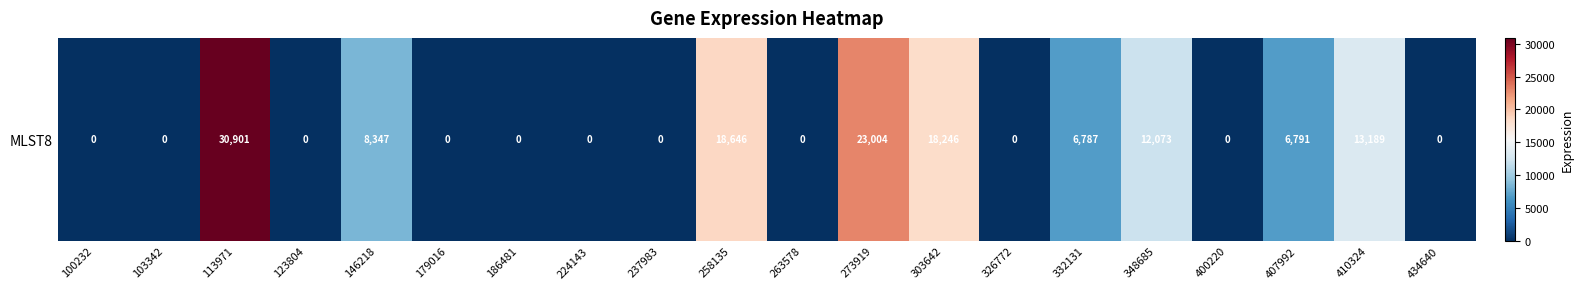

How many categories are shown in the chart?

20